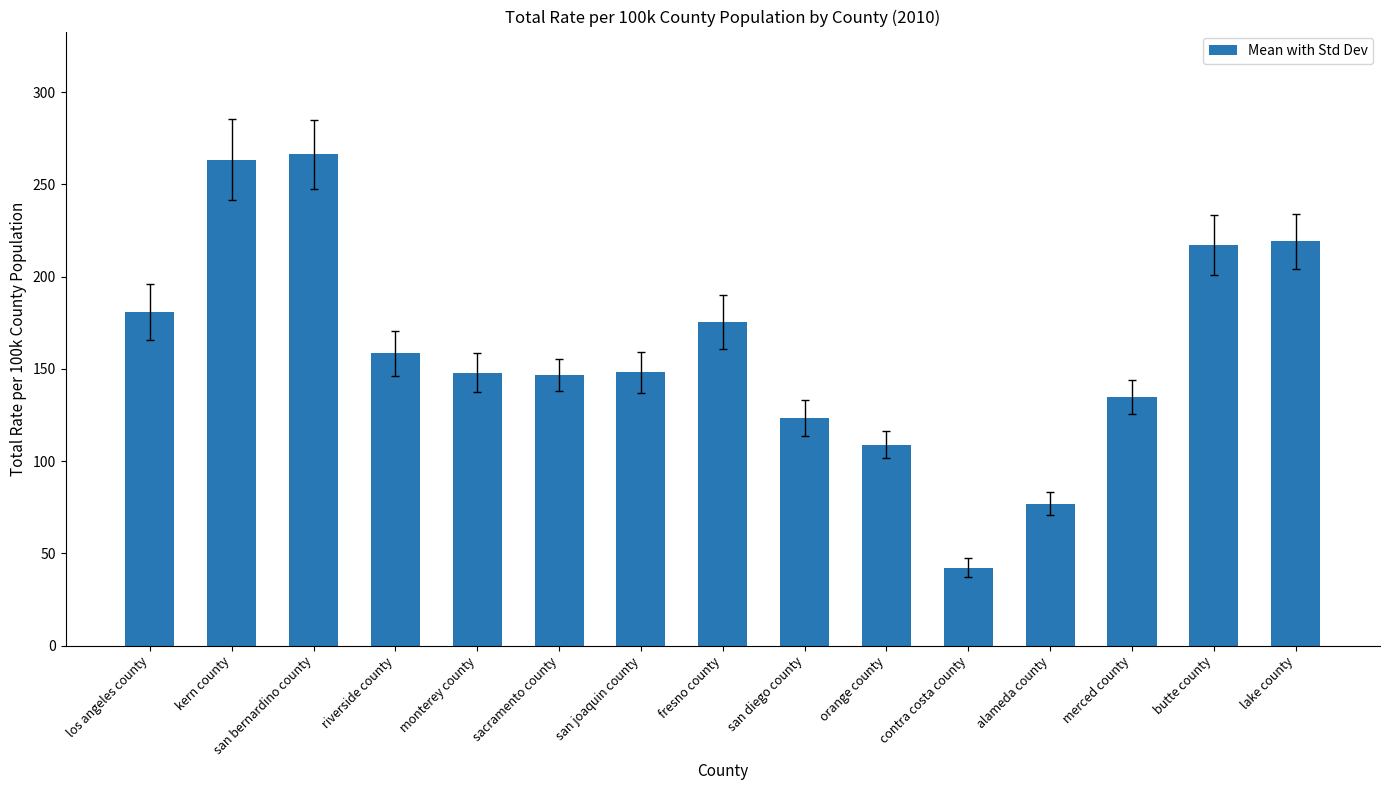

What value does the data have at monterey county?

147.9